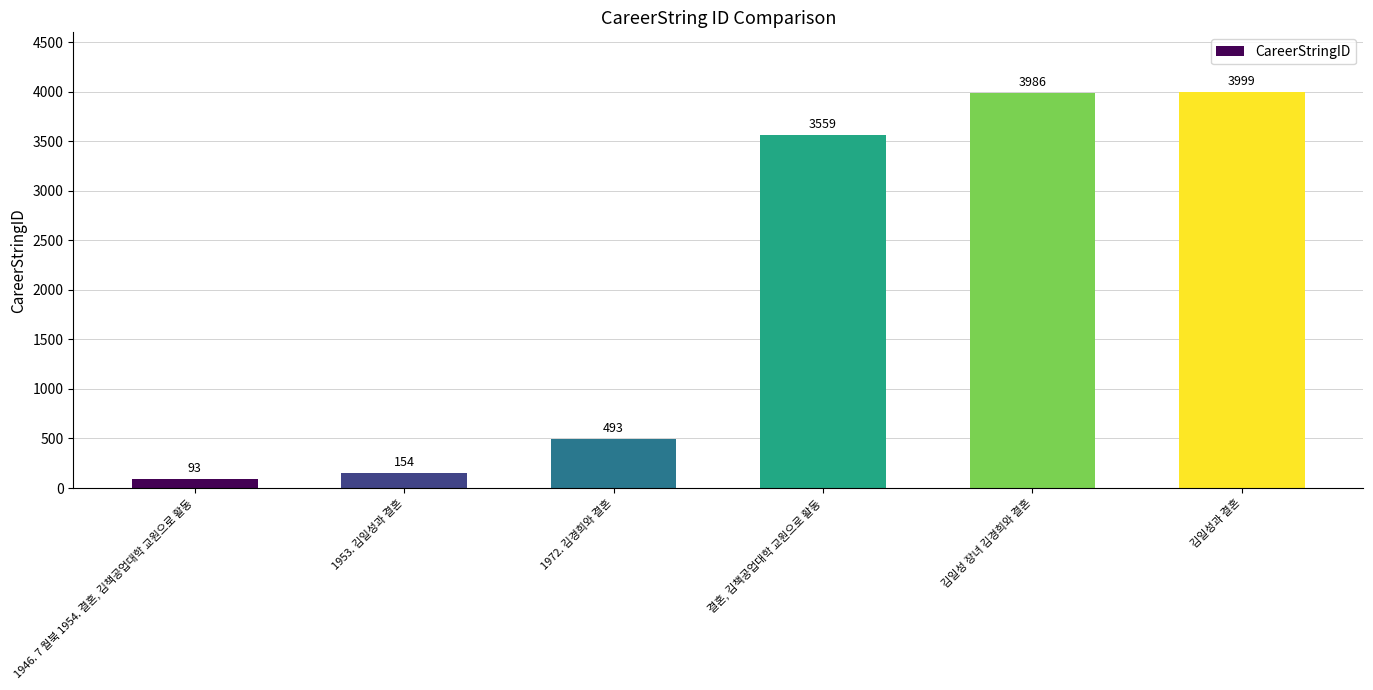

What is the smallest value displayed?

93